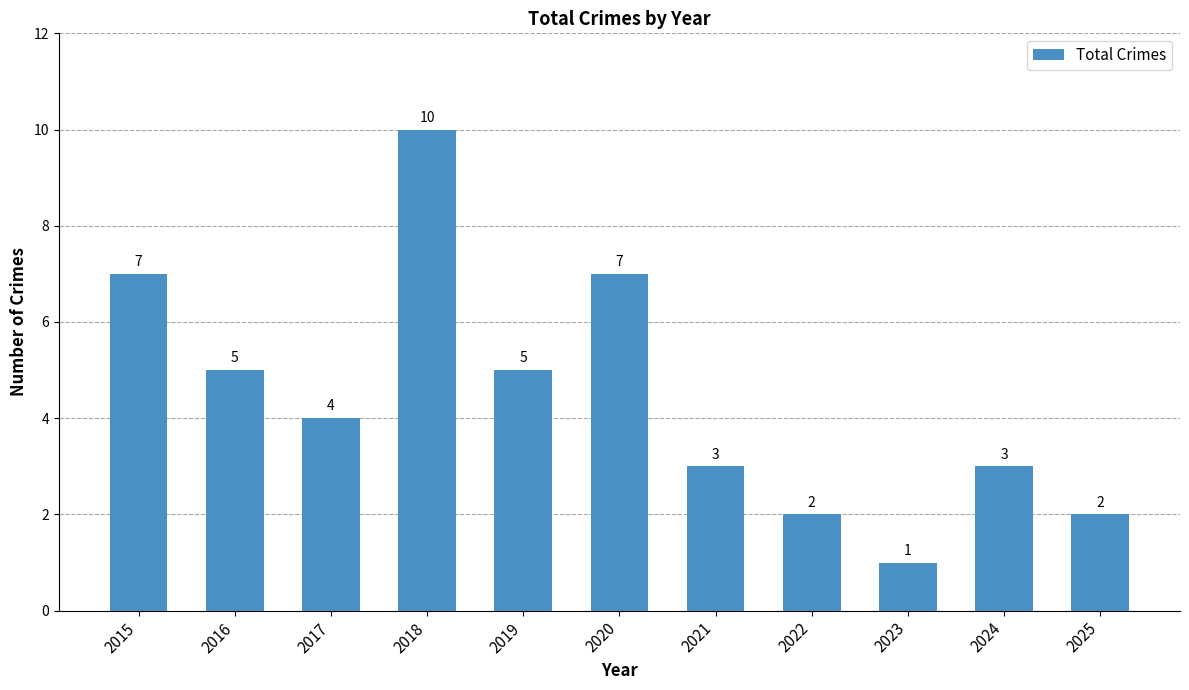

Reading right to left, what are all the values shown in this chart?

2	3	1	2	3	7	5	10	4	5	7